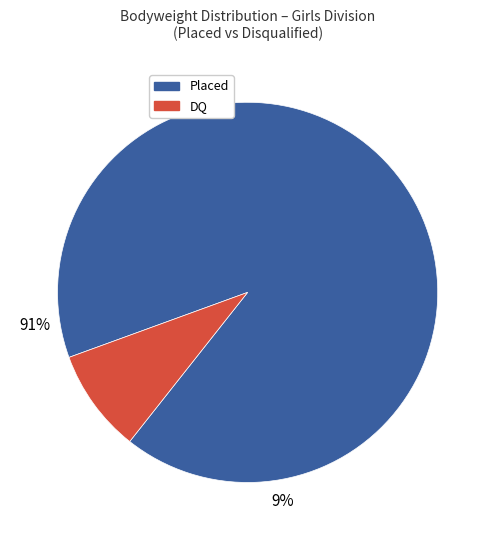

Is it true that 13 is 1% of the pie?

False